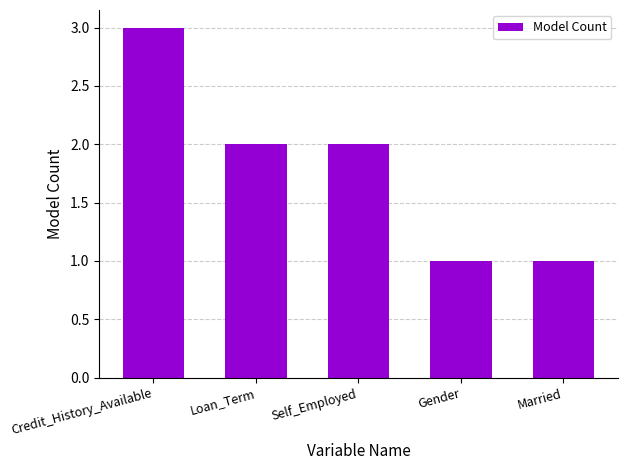

Are the bars horizontal?

No